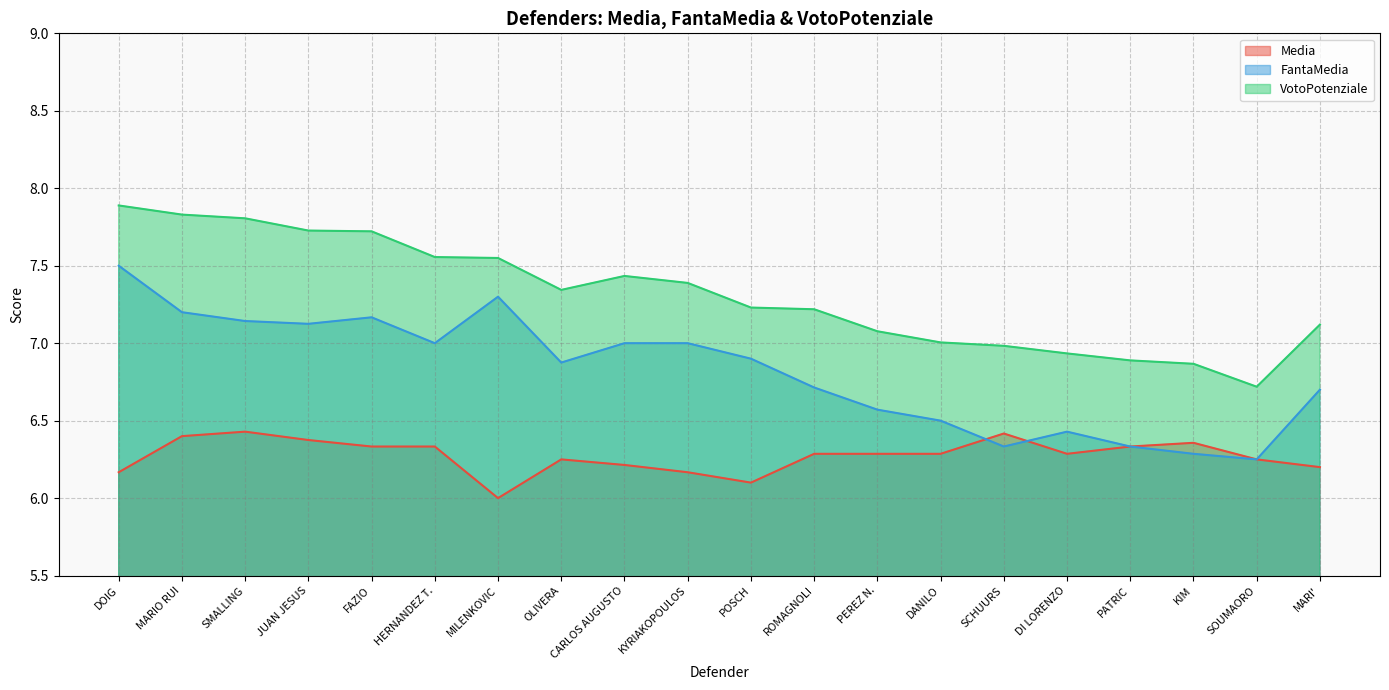

How many interior local peaks does the VotoPotenziale series have?

1